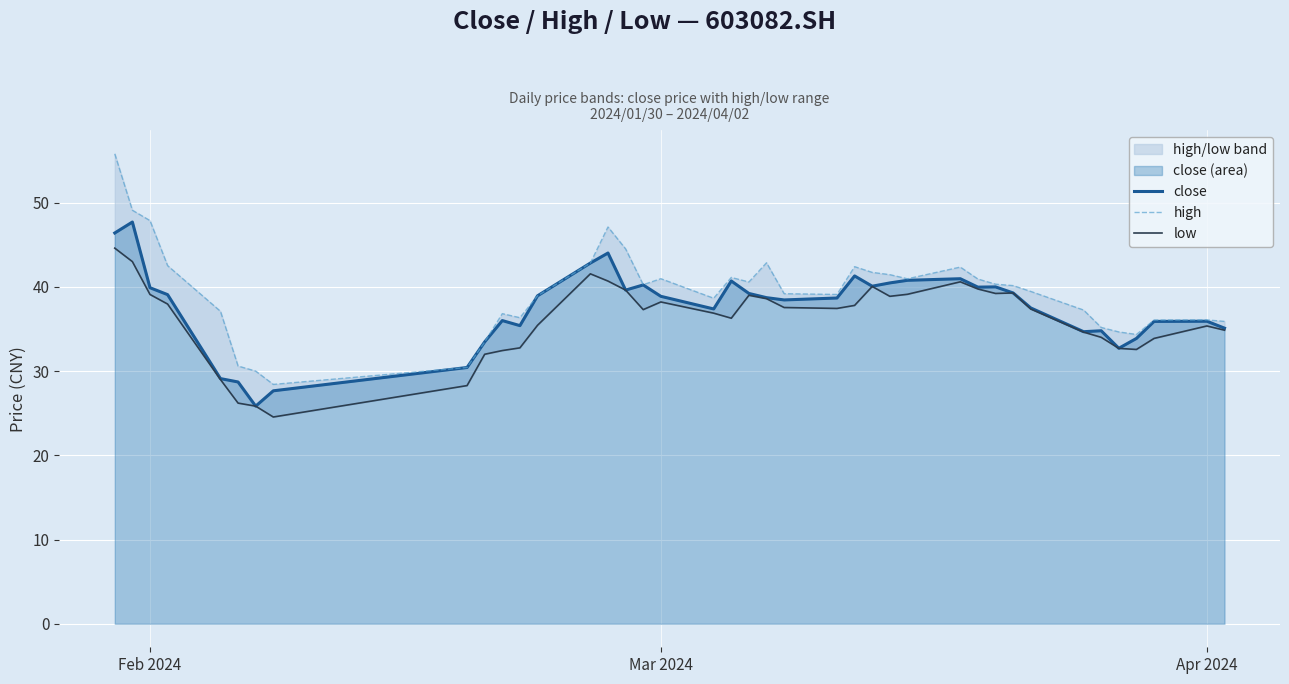

What is the minimum value for close?

25.8